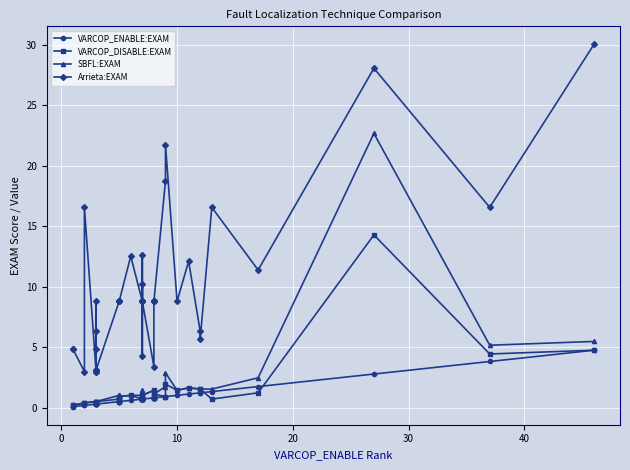

What is the difference between the second highest and minimum values in the SBFL:EXAM series?

5.3